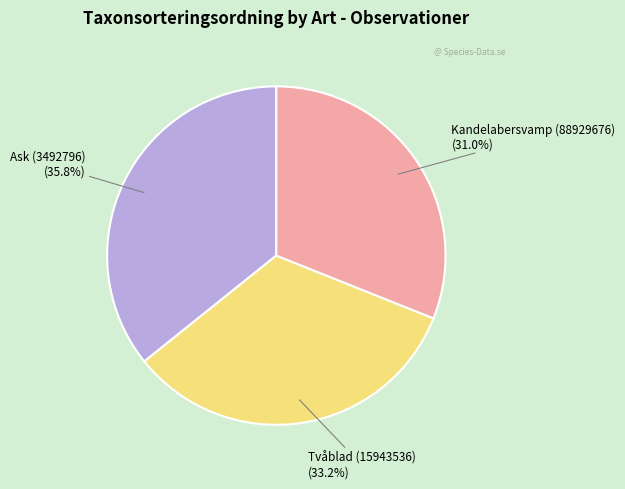

Is there any slice that represents more than half of the pie?

No